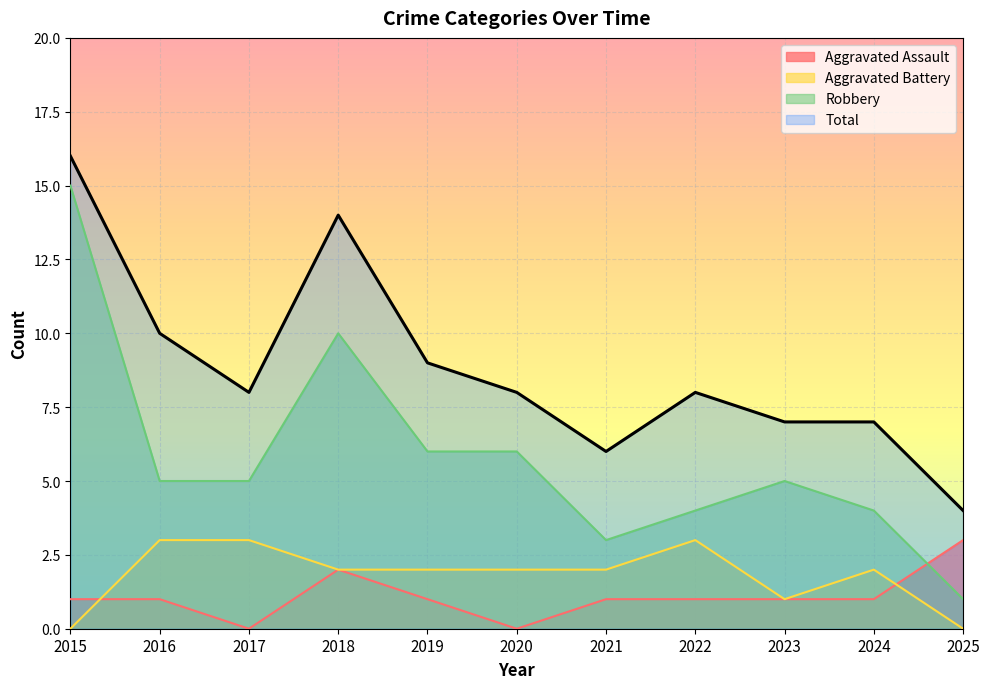

What is the sum of all Robbery values?

64